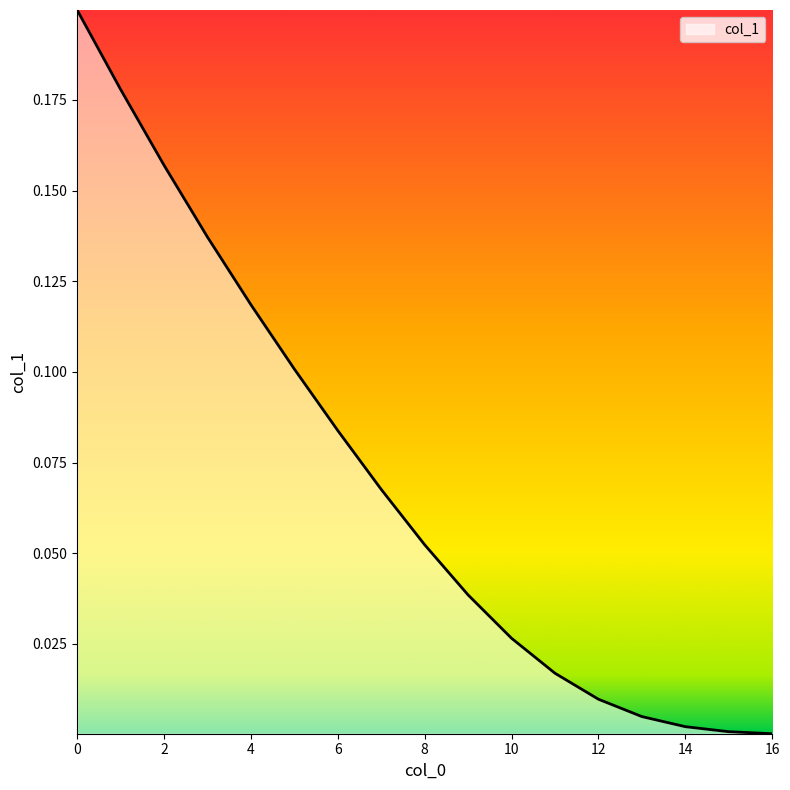

True or false: there are more than 2 points higher than both neighbors.

False